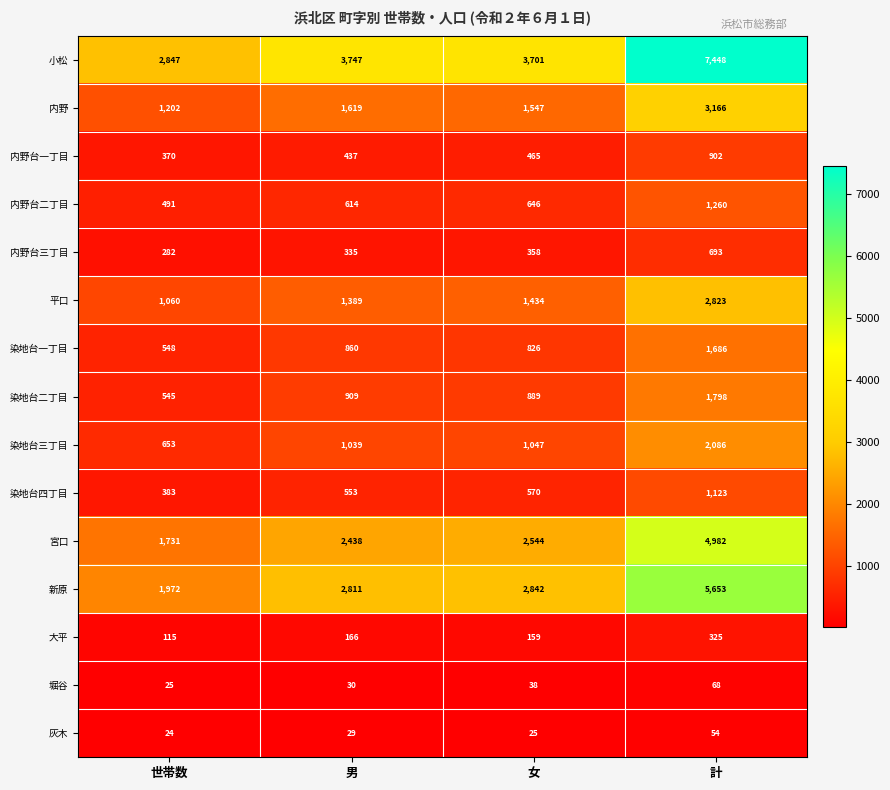

What is the average value of the 宮口 series?

2924